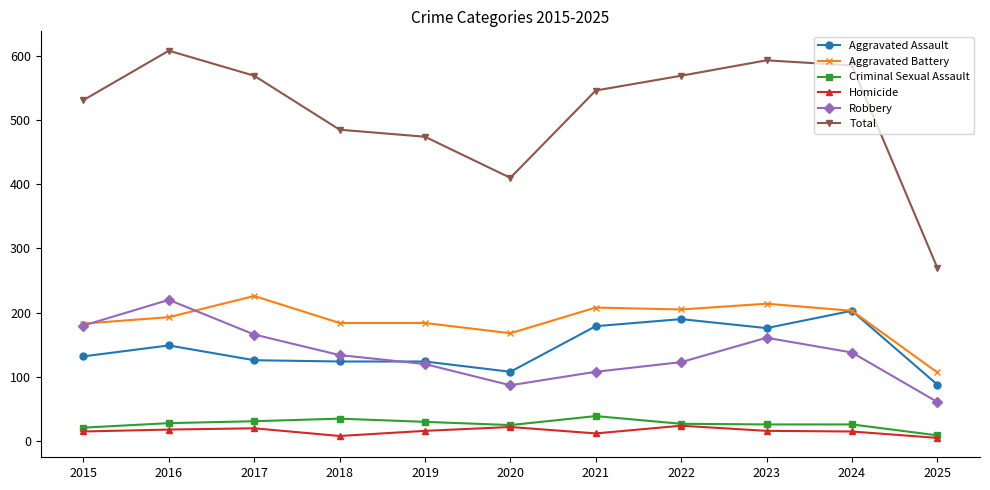

True or false: Robbery has more than 2 interior local peaks.

False